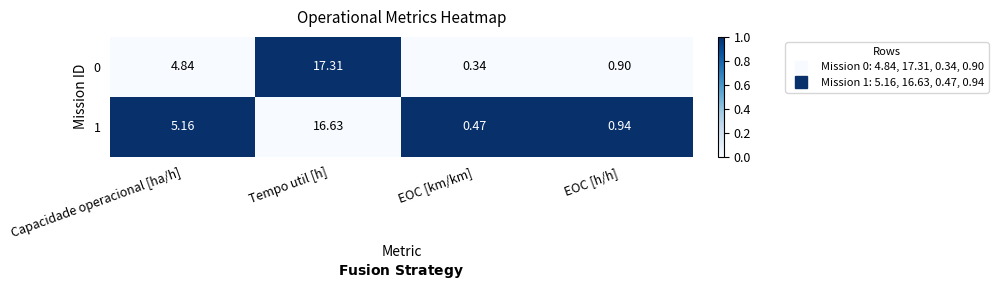

Where is 1 nearest to the value 8?

Capacidade operacional [ha/h]